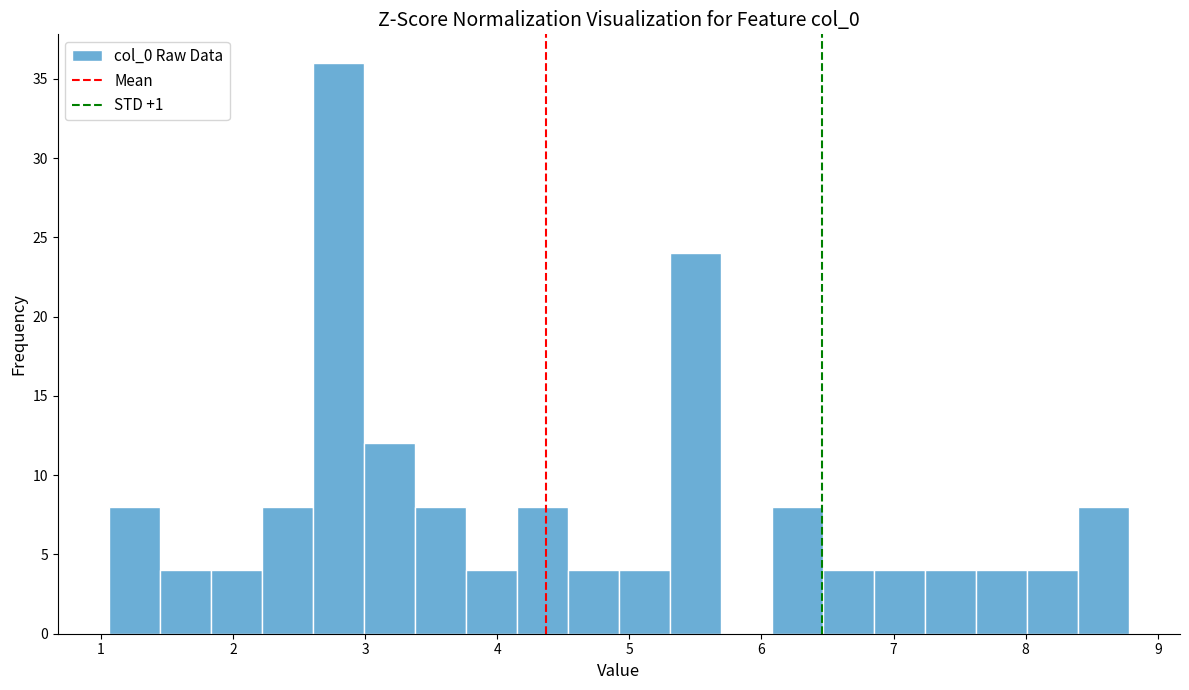

Around what value on the x-axis is the tallest bar? Give the approximate position of its centre, as read against the axis.

2.8